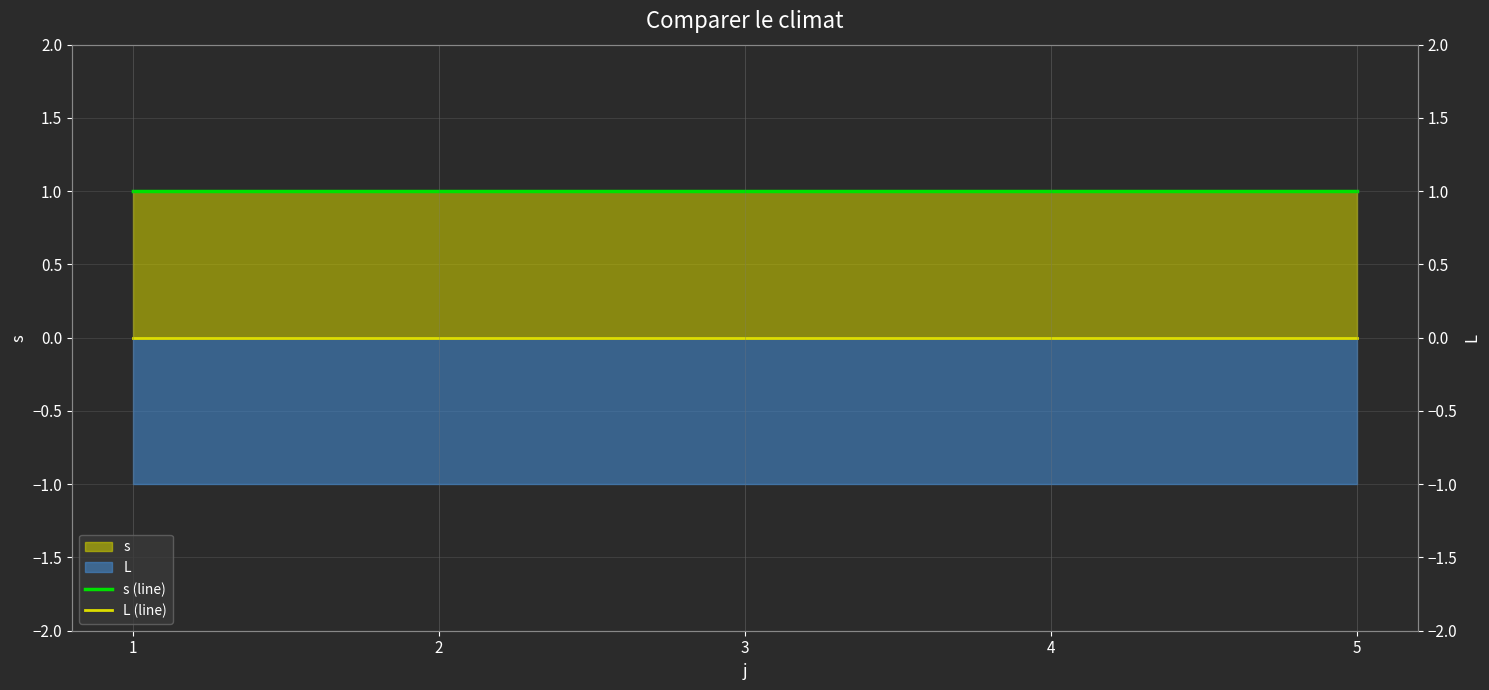

Which series has the largest total across all categories?

s (line)